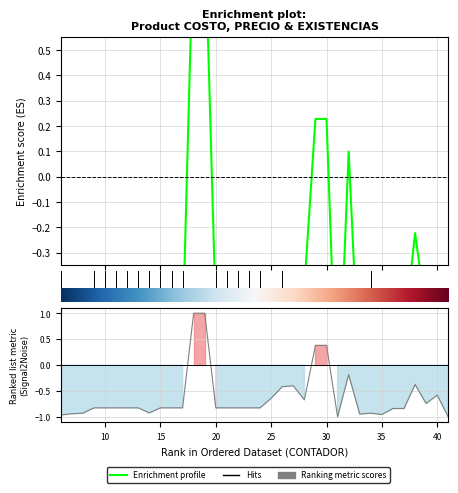

How many positive values does the Ranking metric scores series have?

4